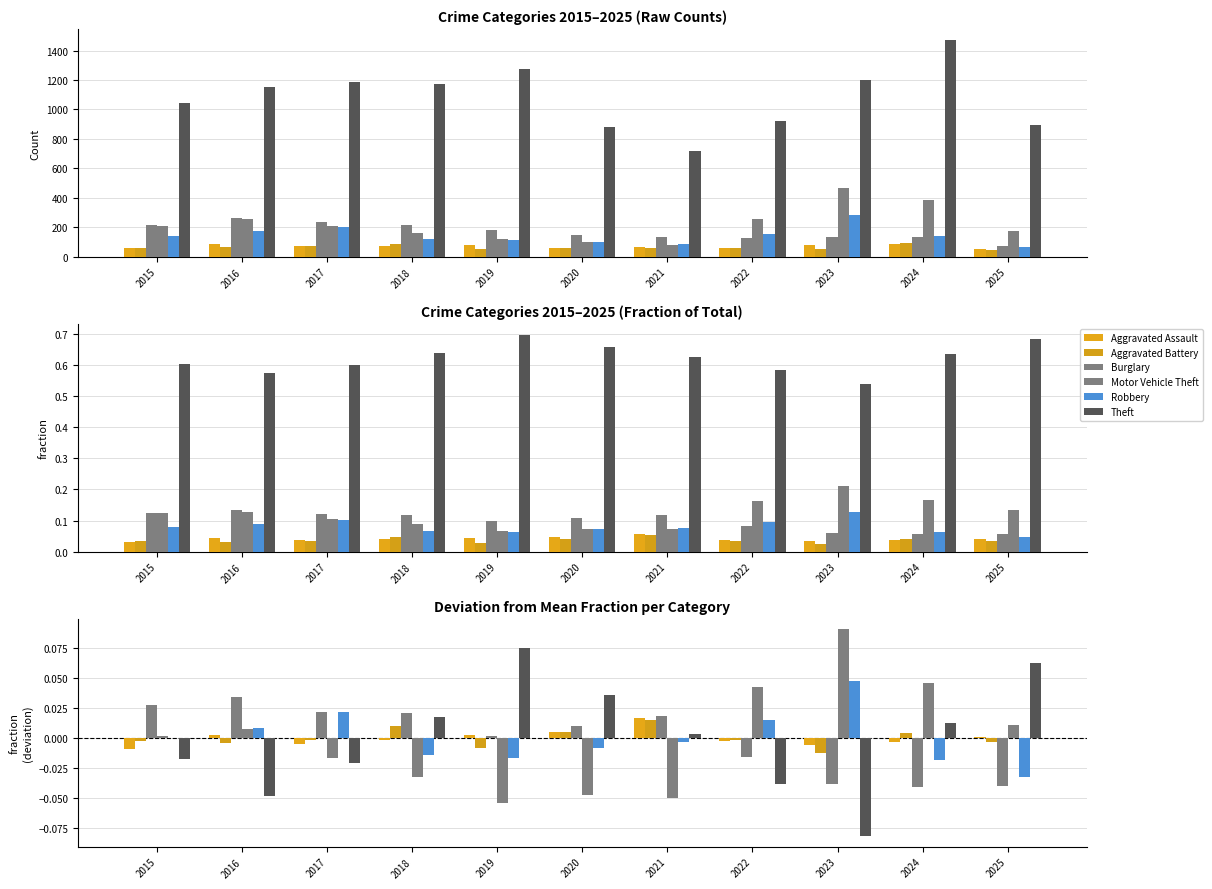

The value of Robbery at 2016 is 0.0. True or false?

True